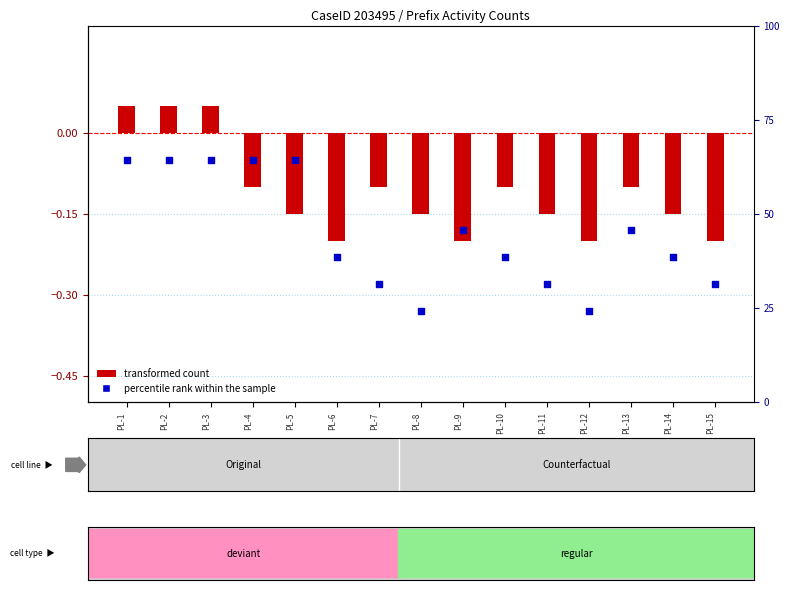

Which series has the largest Y range (max minus min)?

percentile rank within the sample